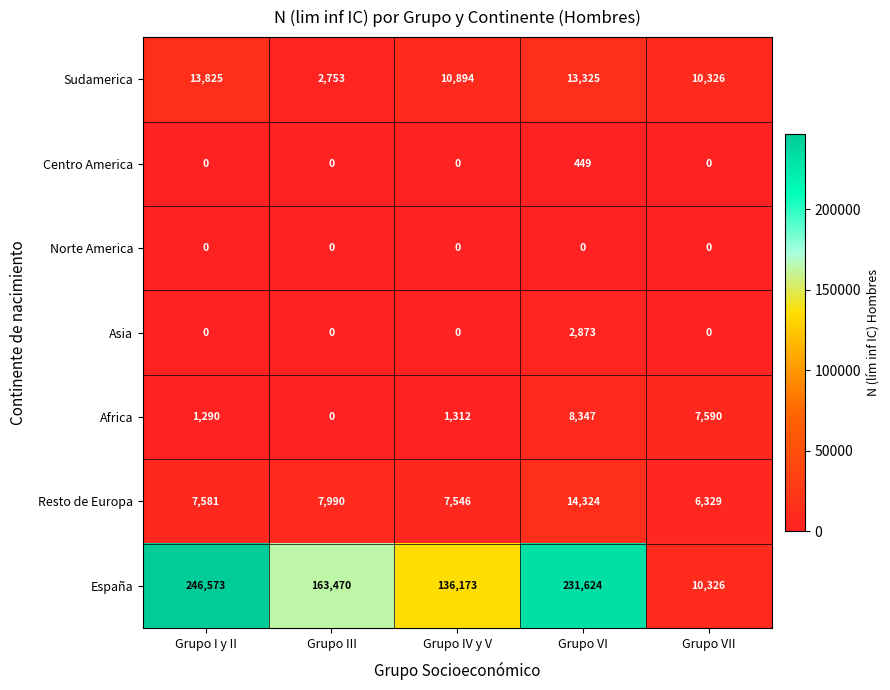

Which series has the largest total across all categories?

España